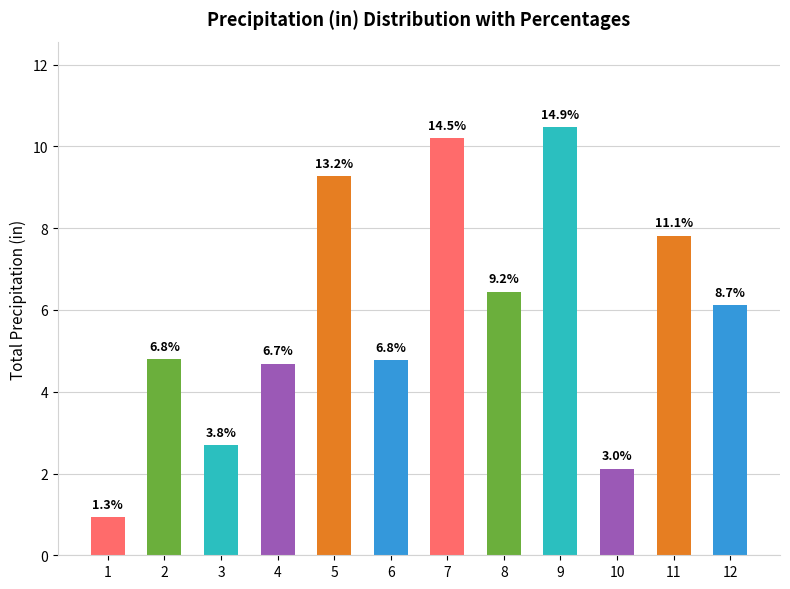

Between 12 and 4, which is larger?

12